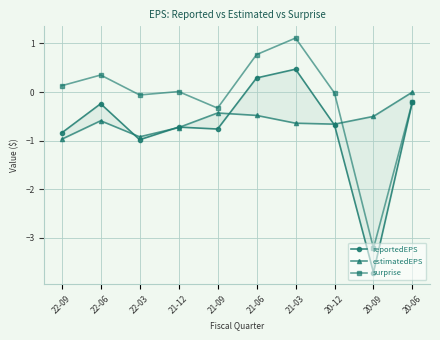

Reading left to right, list all the values displayed in this chart.

reportedEPS: -0.8	-0.2	-1.0	-0.7	-0.8	0.3	0.5	-0.7	-3.7	-0.2
estimatedEPS: -1.0	-0.6	-0.9	-0.7	-0.4	-0.5	-0.6	-0.7	-0.5	0.0
surprise: 0.1	0.3	-0.1	0.0	-0.3	0.8	1.1	-0.0	-3.2	-0.2